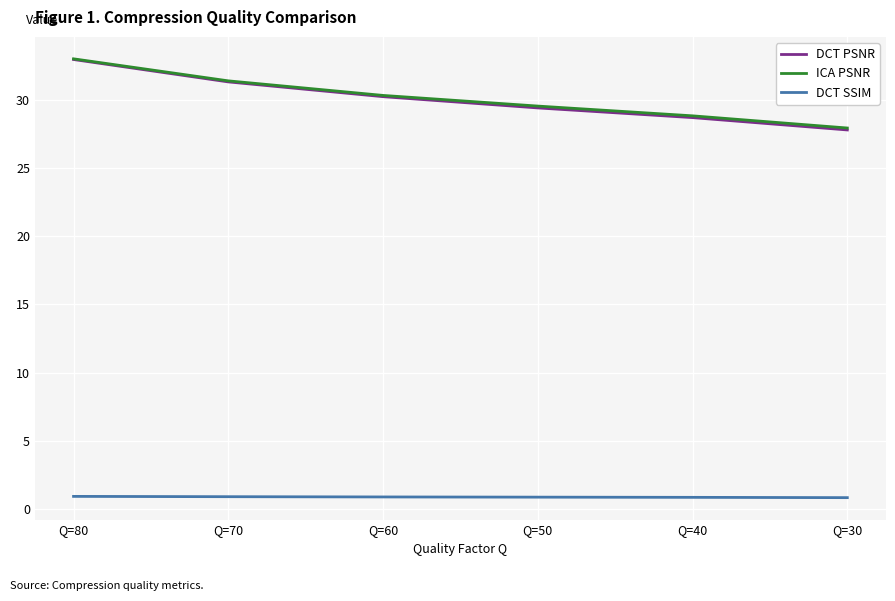

Count the number of data series in this chart.

3